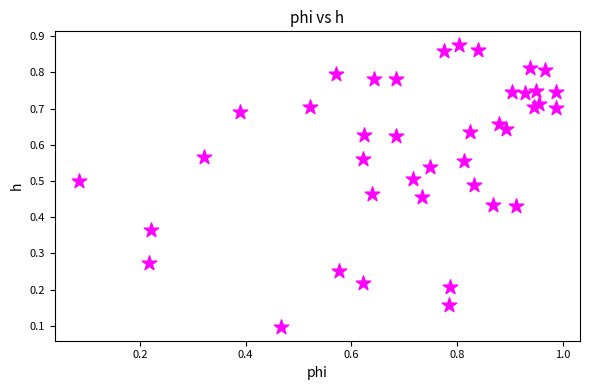

How many data points are displayed?

40